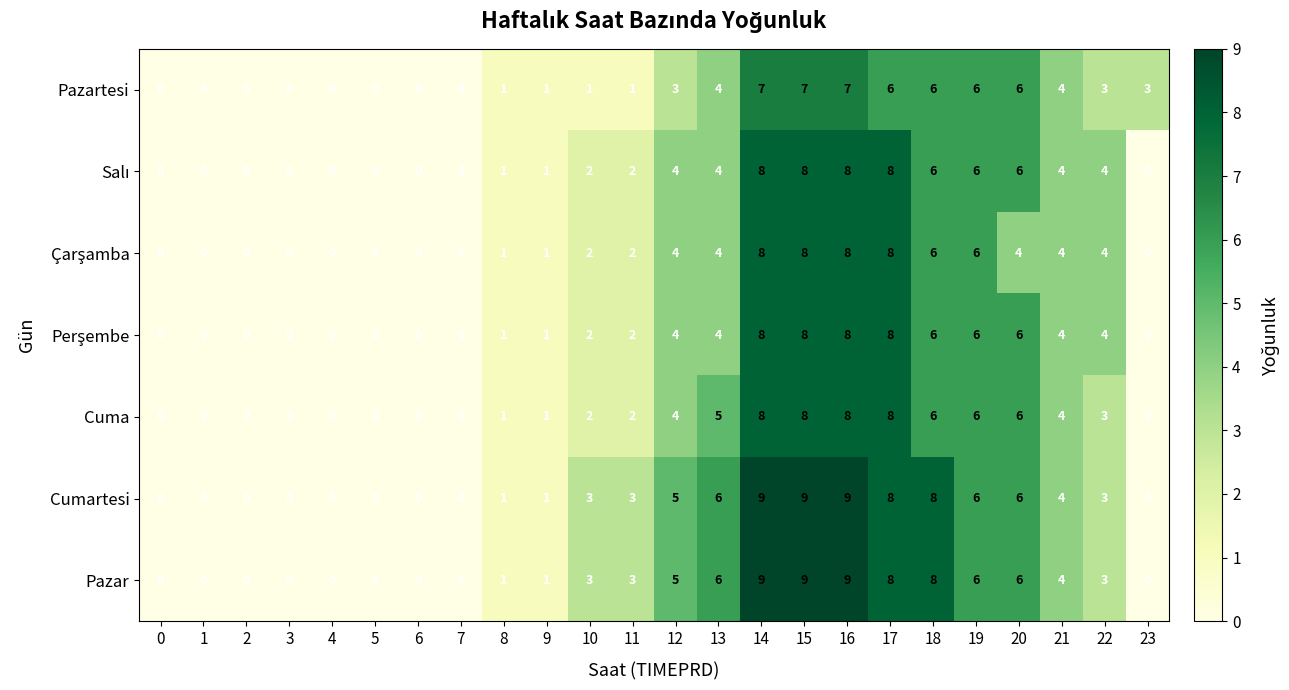

The value of Cuma at 20 is 6. True or false?

True